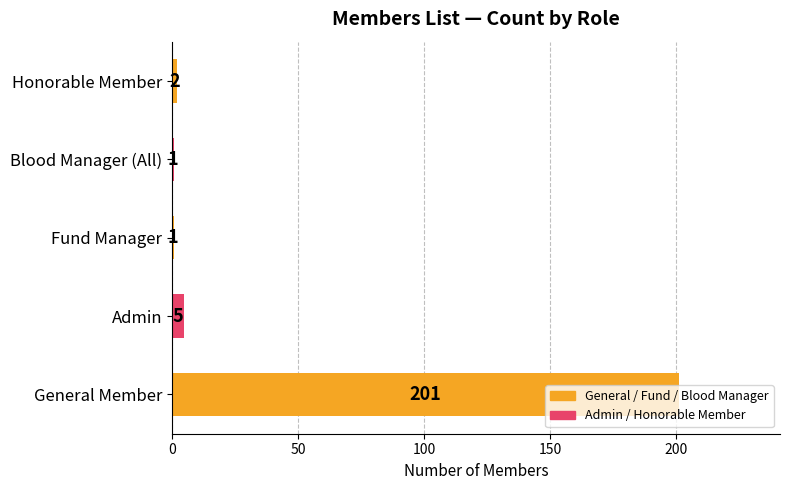

At which label is the value closest to 101?

Admin